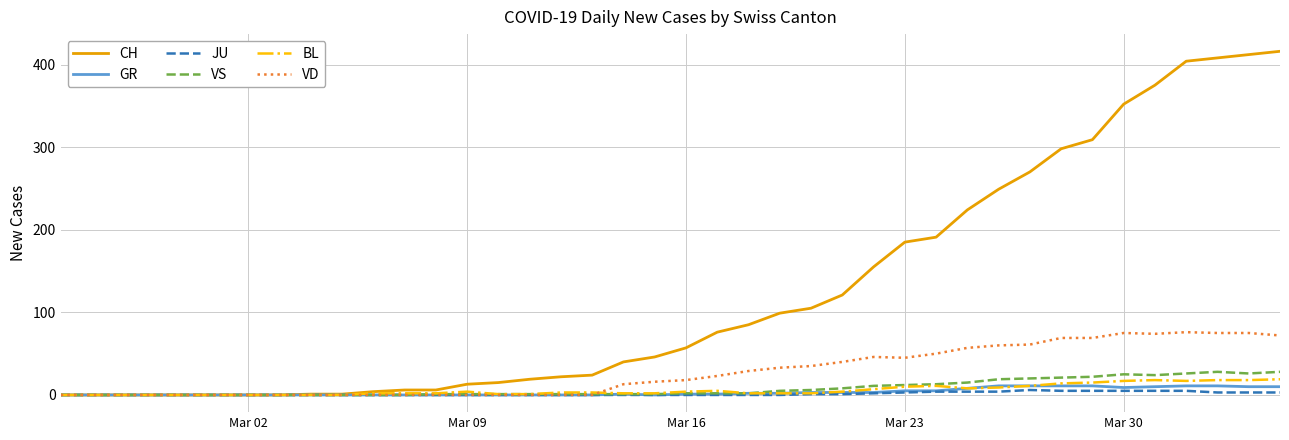

Rank the series by their maximum value, from highest to lowest.

CH, VD, VS, BL, GR, JU